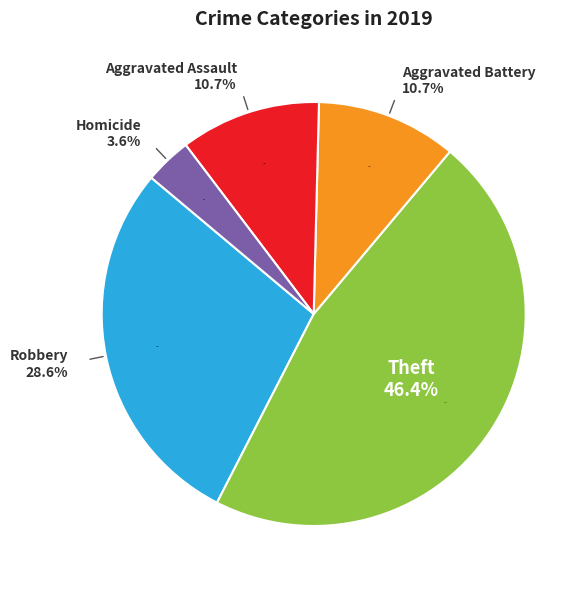

How many slices are in this pie chart?

5